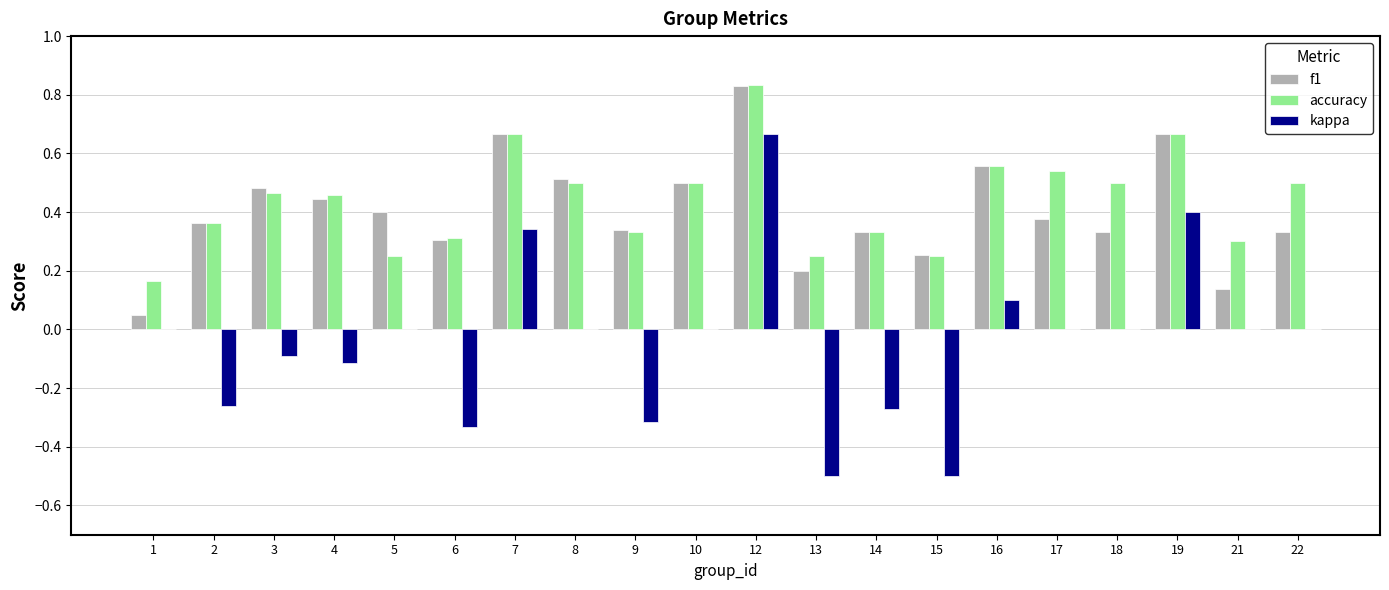

At which label is f1 closest to 0?

1